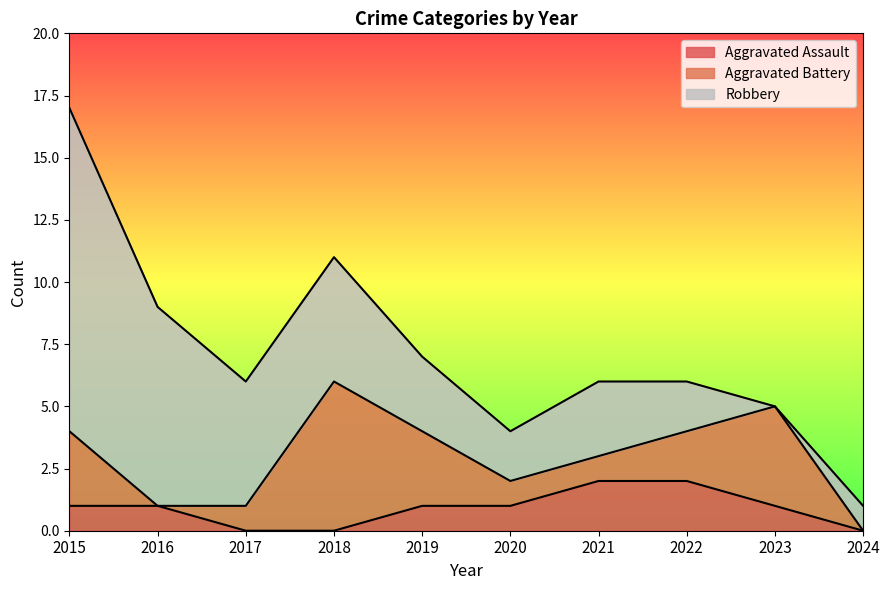

Which series has the largest total across all categories?

Robbery